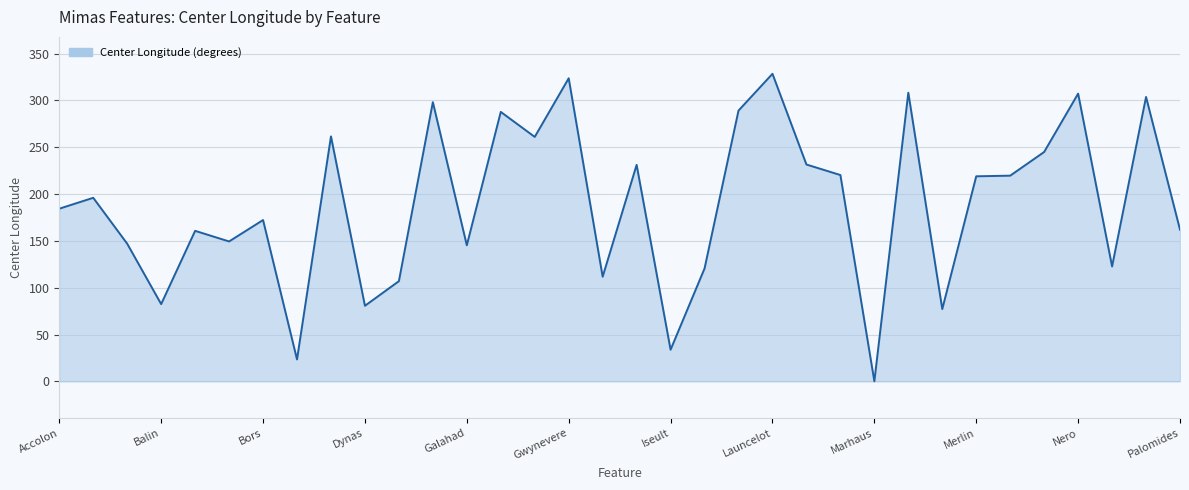

What is the difference between the maximum and minimum values?

328.4